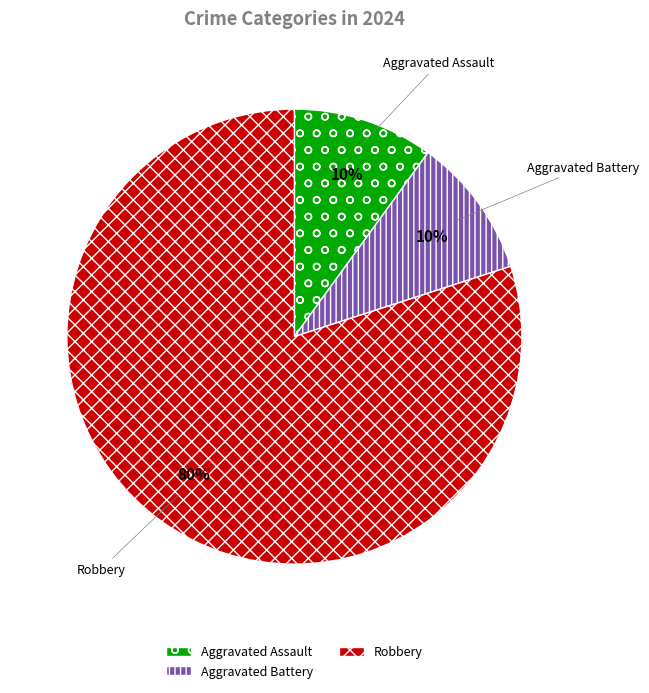

What percentage is the Aggravated Battery slice, to the nearest percent?

10%